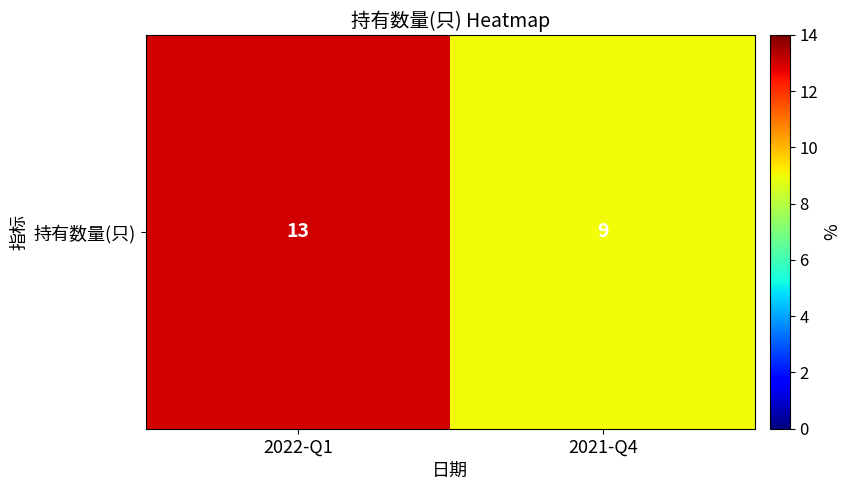

Reading right to left, transcribe all the data shown in this chart.

2021-Q4=9	2022-Q1=13